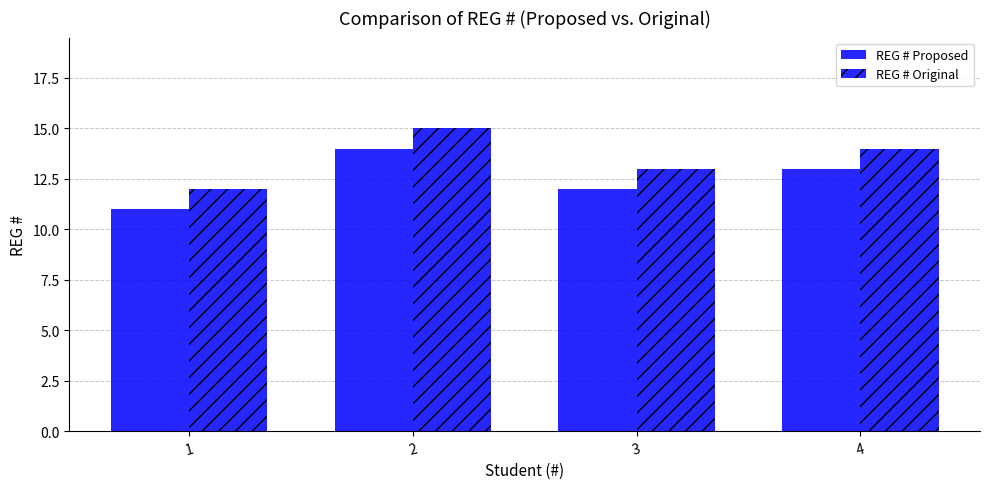

What is the difference between the second highest and minimum values in the REG # Proposed series?

2